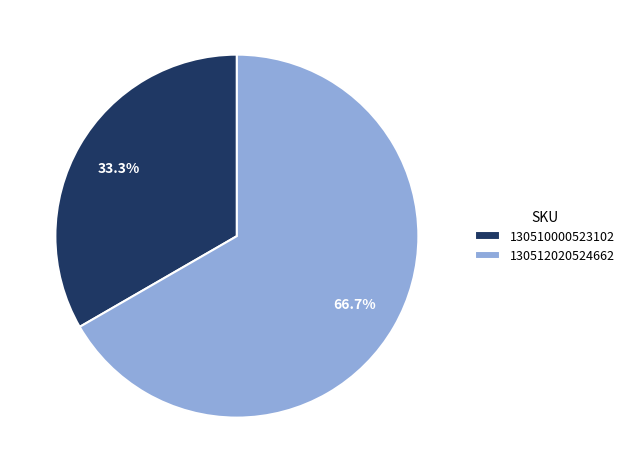

Between 130512020524662 and 130510000523102, which is larger?

130512020524662